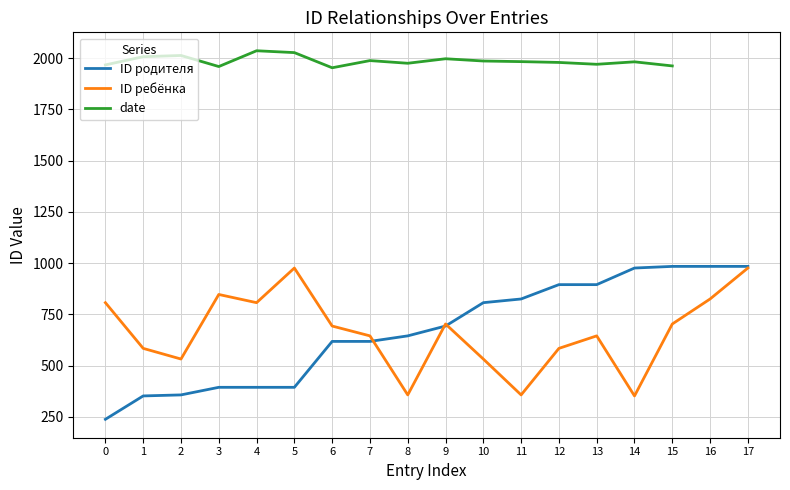

What is the difference between the highest and lowest values at 0?

1729.0